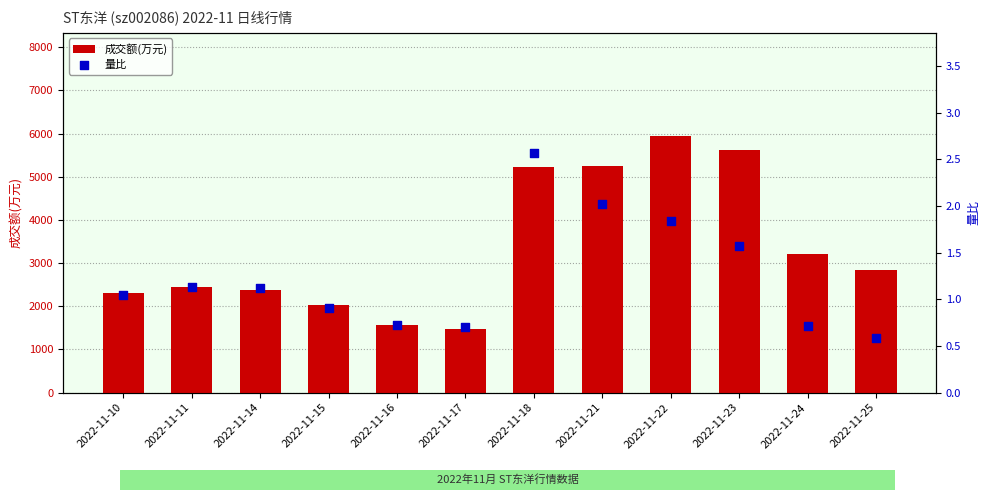

Which series reaches the minimum Y coordinate?

量比